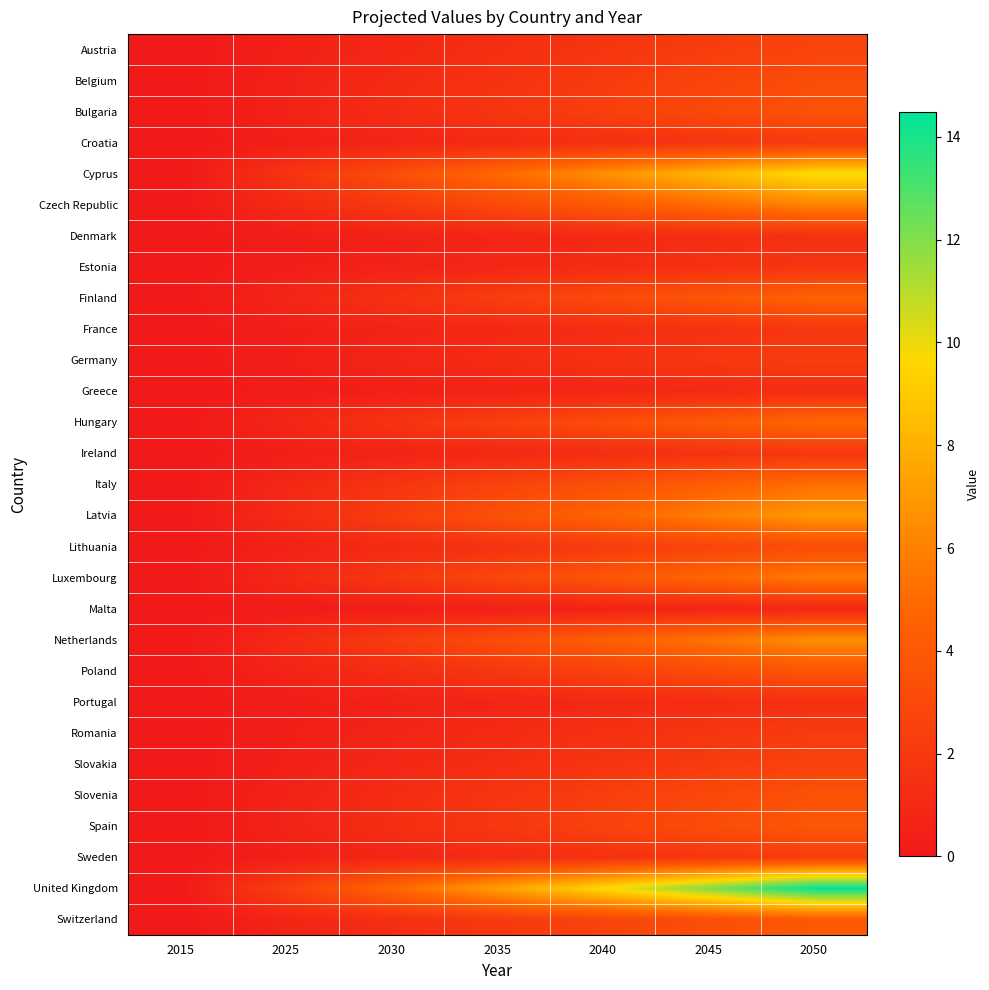

Count the number of data series in this chart.

29